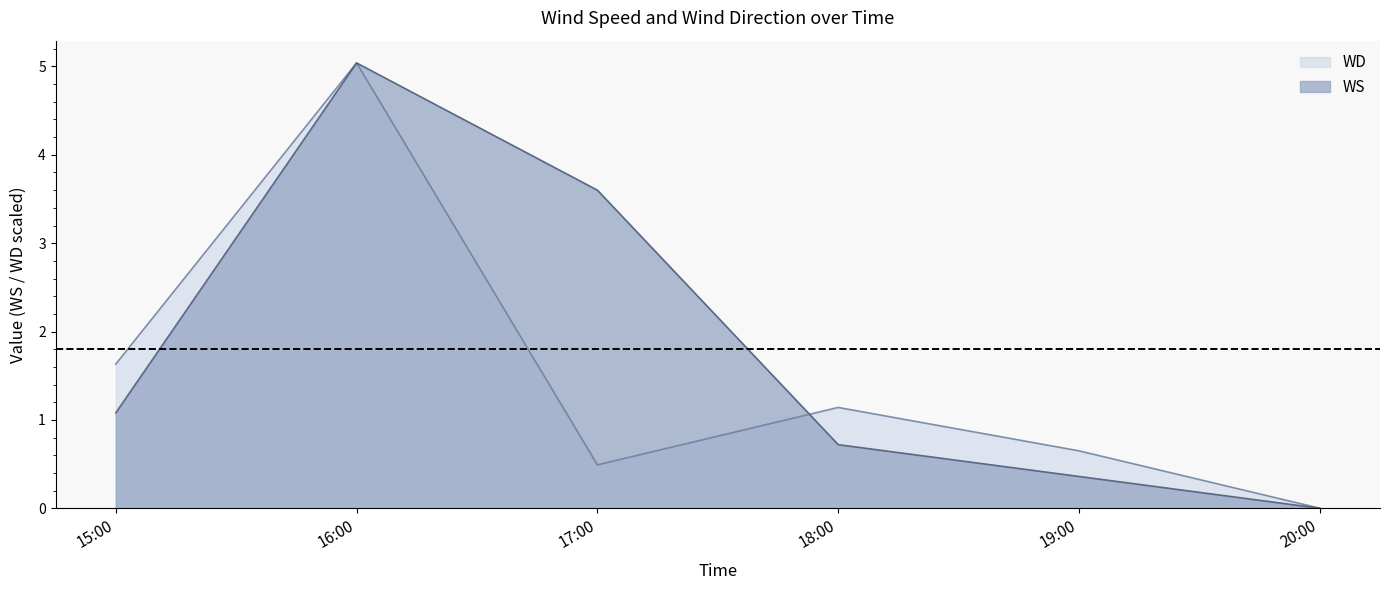

What value does the WD series have at 16:00?

5.0